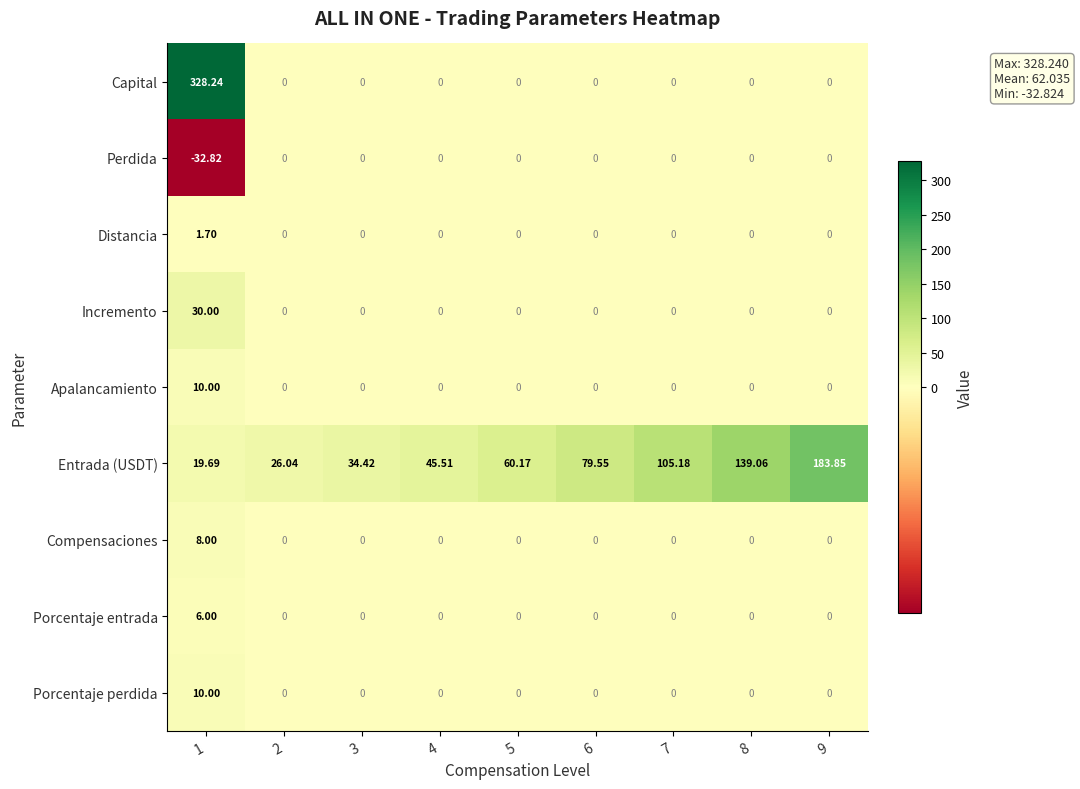

Which series has the largest range (max minus min)?

Capital